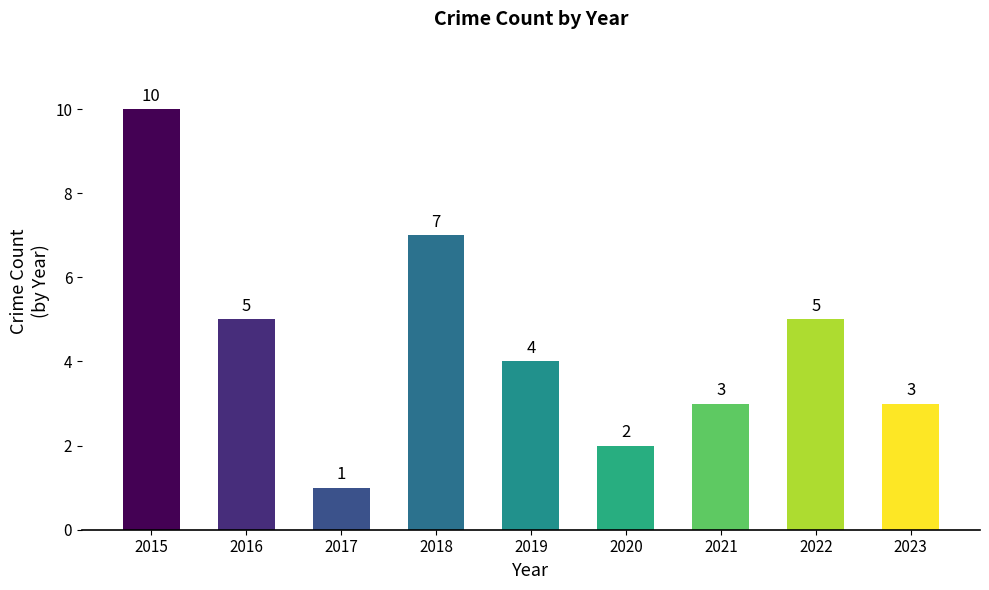

What is the value of the 9th bar from the left?

3